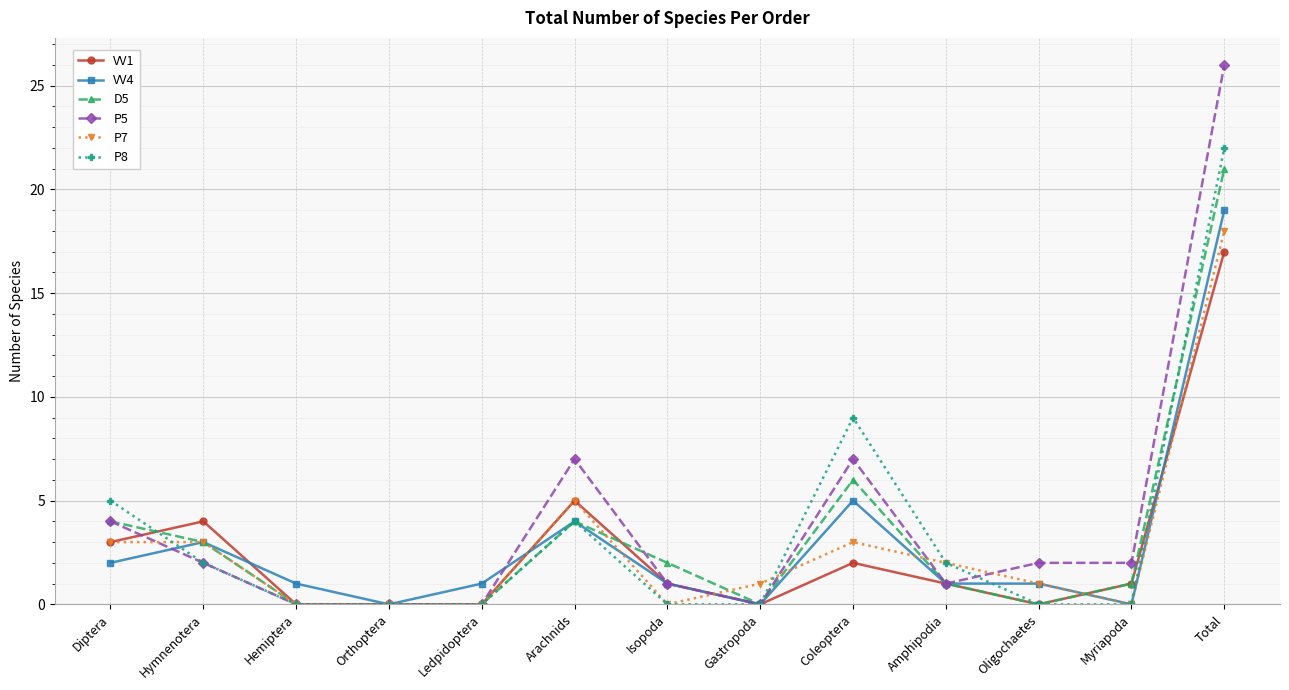

Between Hemiptera and Arachnids, which series saw the biggest shift?

P5